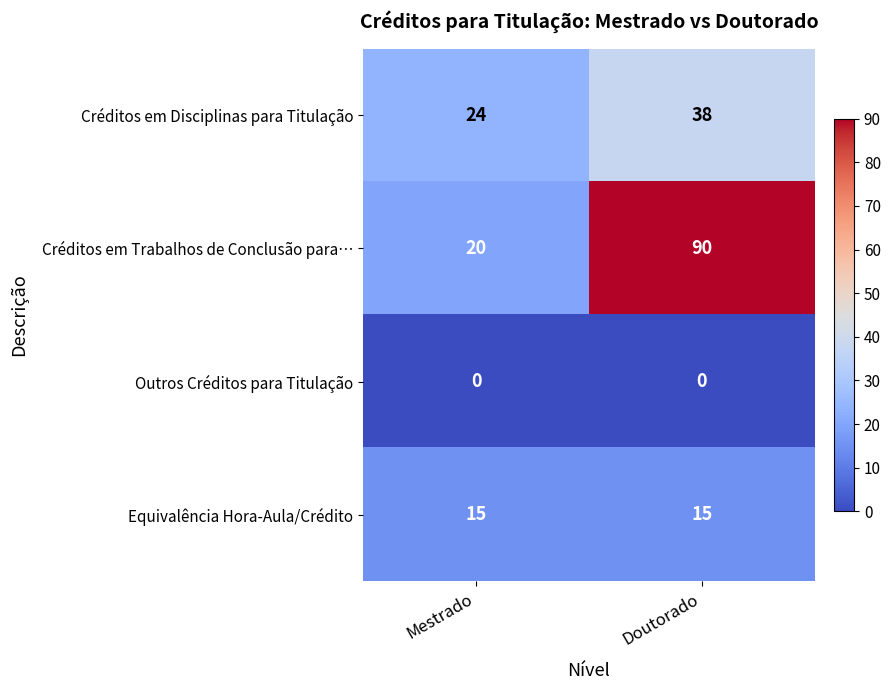

Rank the series at Mestrado from highest to lowest value.

Créditos em Disciplinas para Titulação, Créditos em Trabalhos de Conclusão para…, Equivalência Hora-Aula/Crédito, Outros Créditos para Titulação